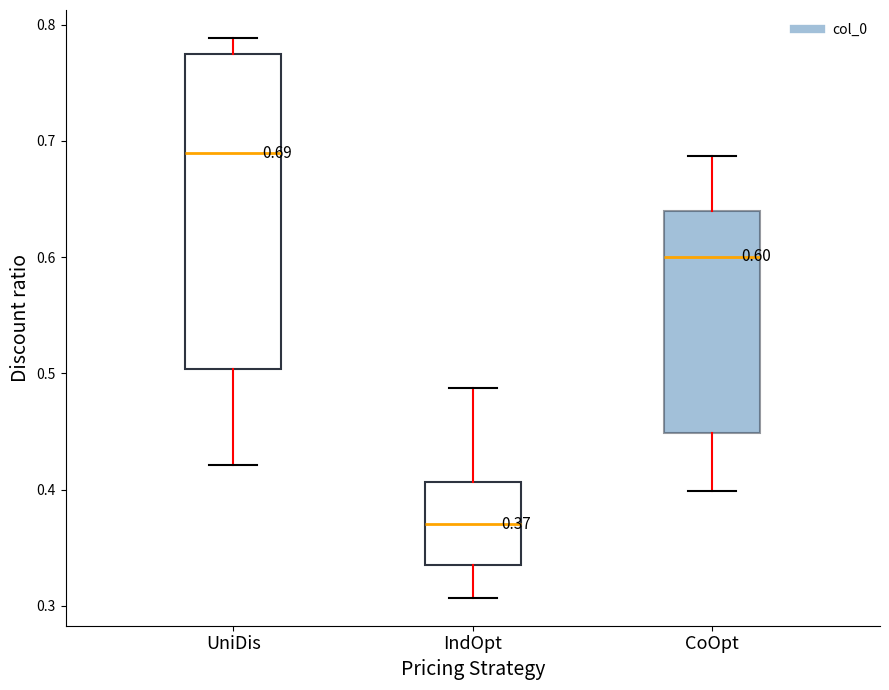

Comparing the boxes themselves (not the whiskers), which one is the tallest?

UniDis